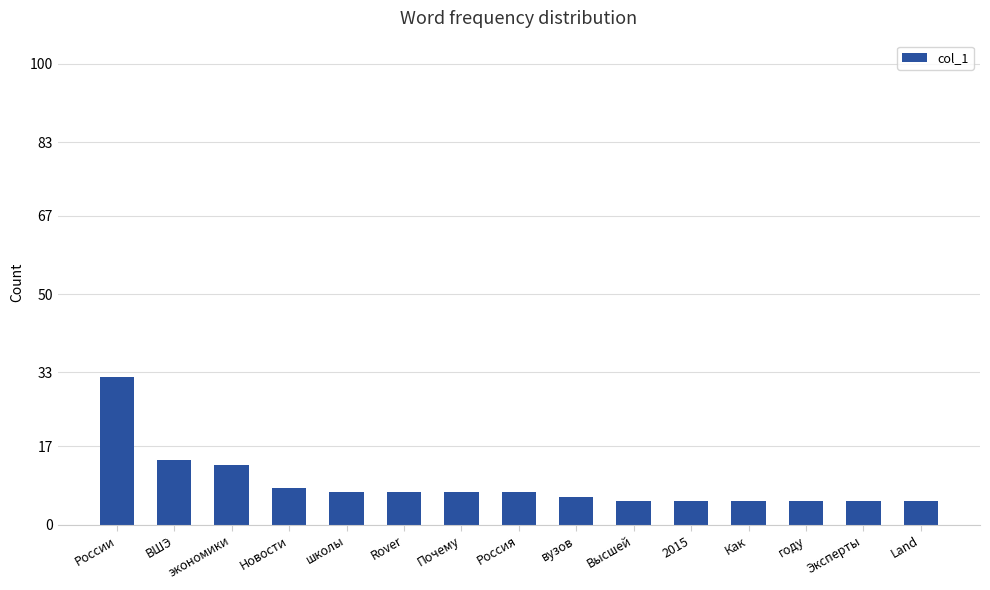

What is the change in value from России to Land?

-27